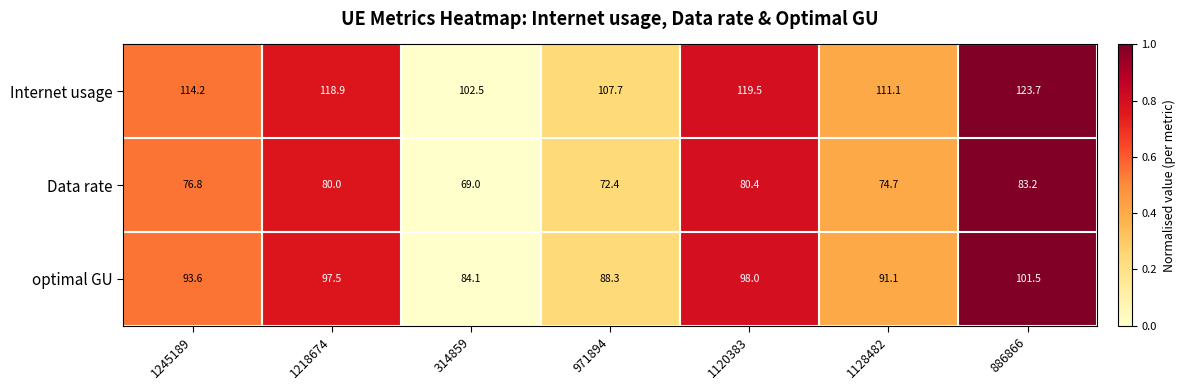

Which series has the largest total across all categories?

Internet usage